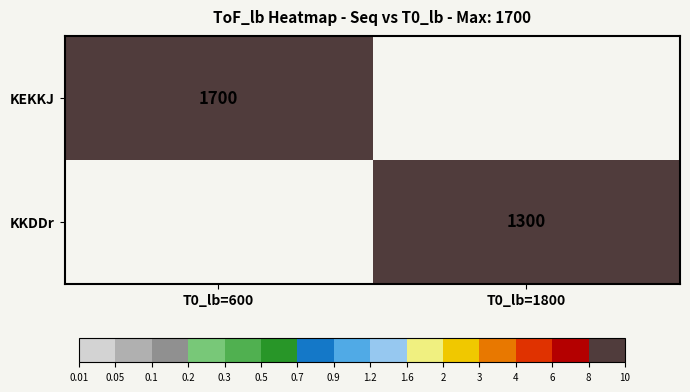

True or false: KKDDr has a value of 433 at T0_lb=1800.

False